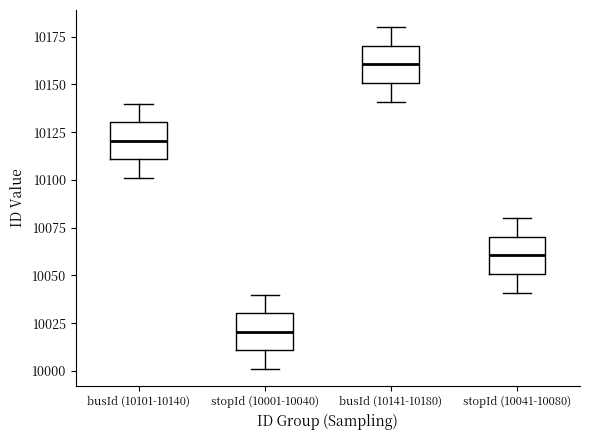

Reading left to right, transcribe this box plot: for each box, give where its median line is, the range the box spans, and where its two whiskers end, as read against the y-axis. The values are not printed on the chart, so give them approximately, as read against the axis.

busId (10101-10140): median 10120, box 10110 to 10130, whiskers 10100 to 10140
stopId (10001-10040): median 10020, box 10010 to 10030, whiskers 10000 to 10040
busId (10141-10180): median 10160, box 10150 to 10170, whiskers 10140 to 10180
stopId (10041-10080): median 10060, box 10050 to 10070, whiskers 10040 to 10080